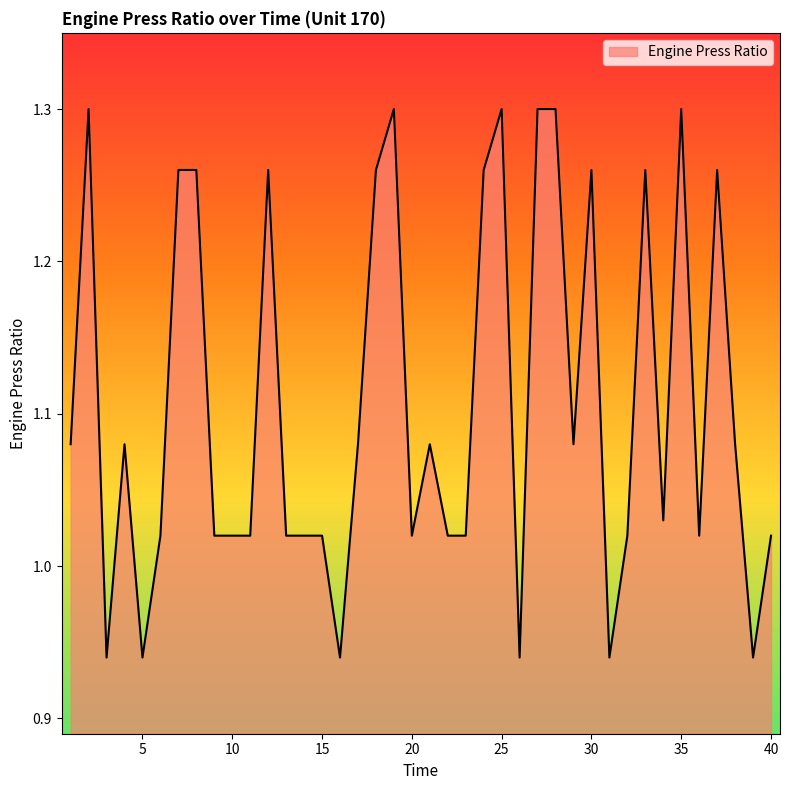

Is this an area chart (filled region under the line)?

Yes